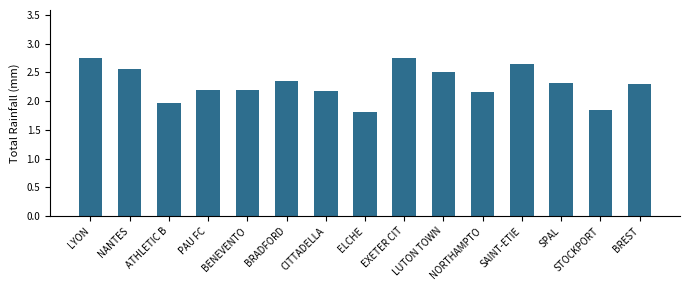

The chart shows a value of 1.8 at ELCHE. True or false?

True